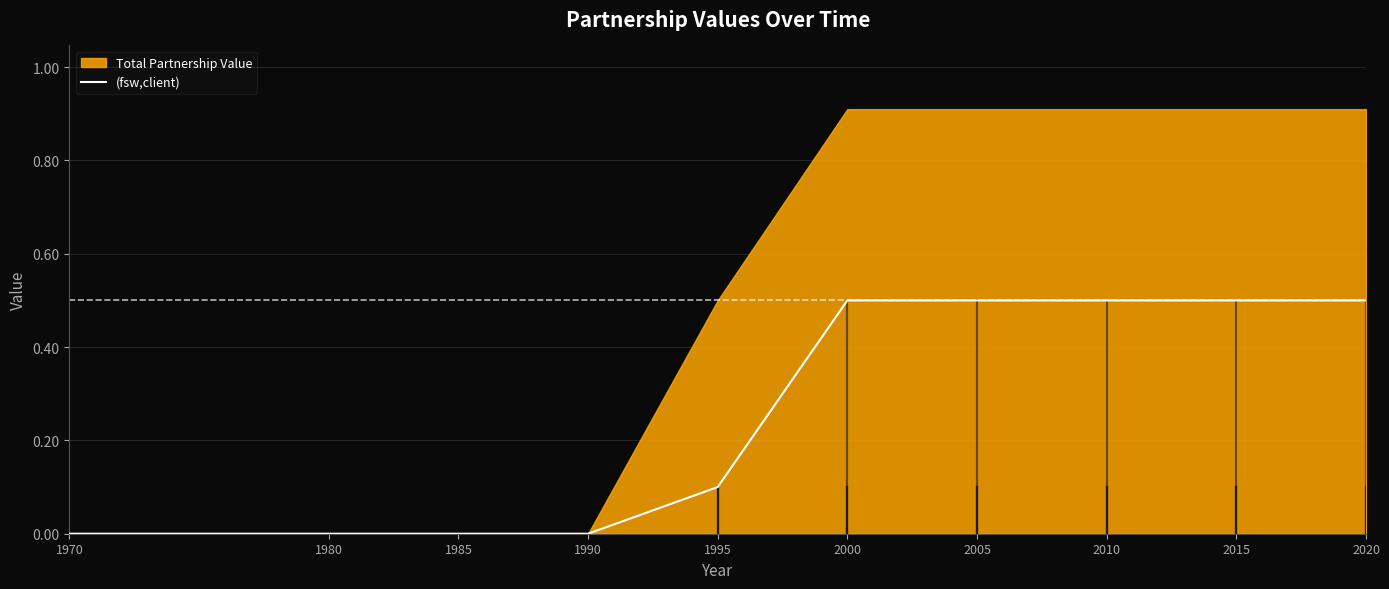

How many data points does each series have?

10